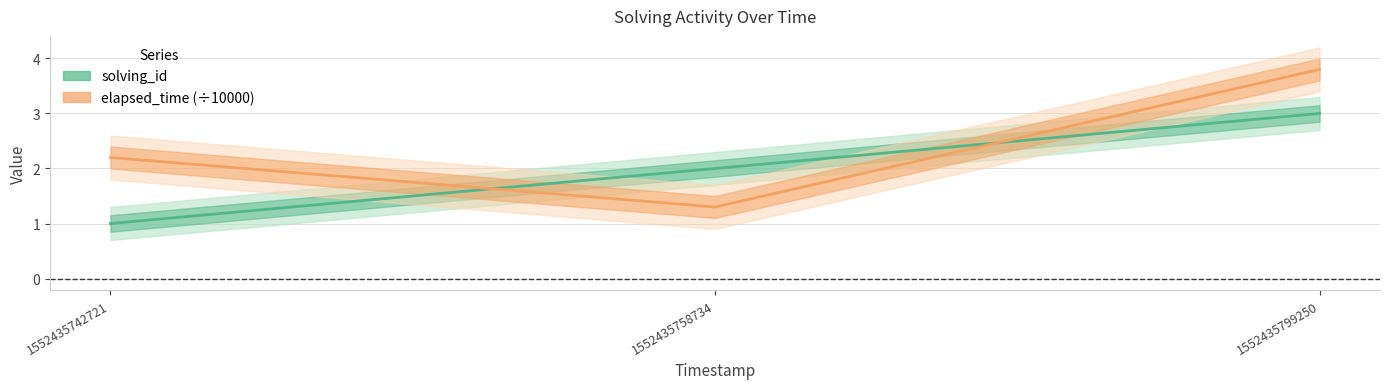

What is the total value across all series at 1552435758734?

3.3